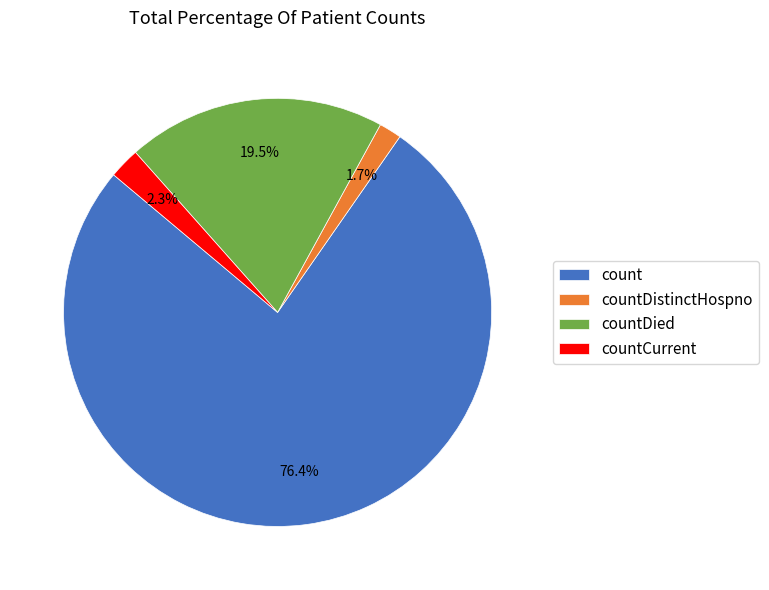

To the nearest percent, what is the difference between the largest and smallest slice percentages?

75%